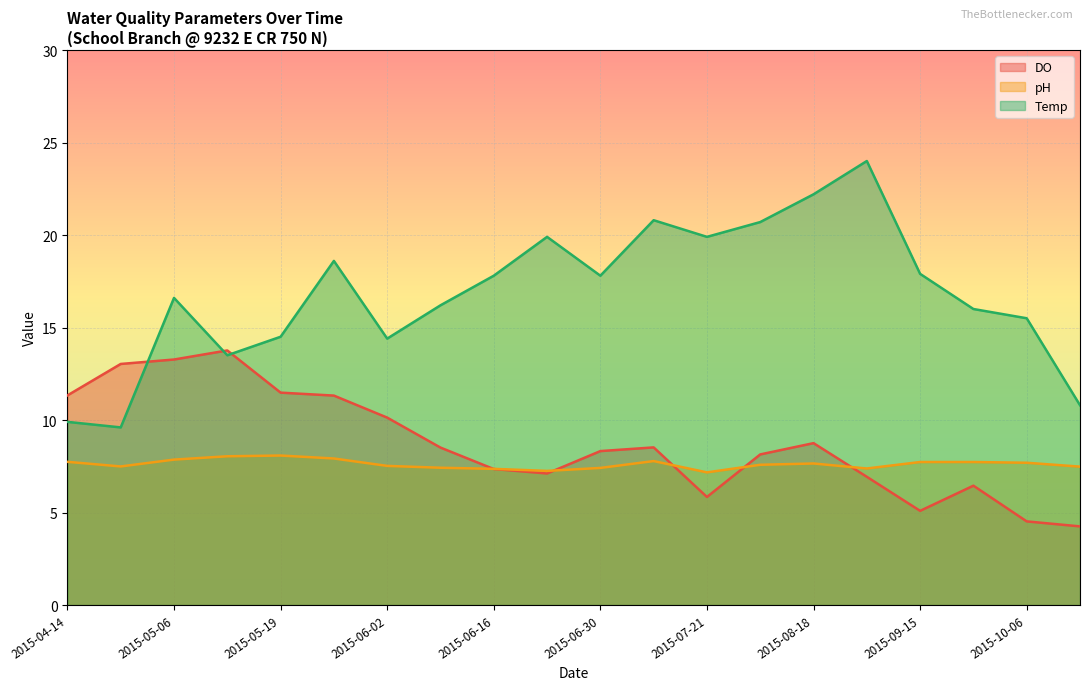

Is it true that DO equals 10.1 at 2015-06-02?

True